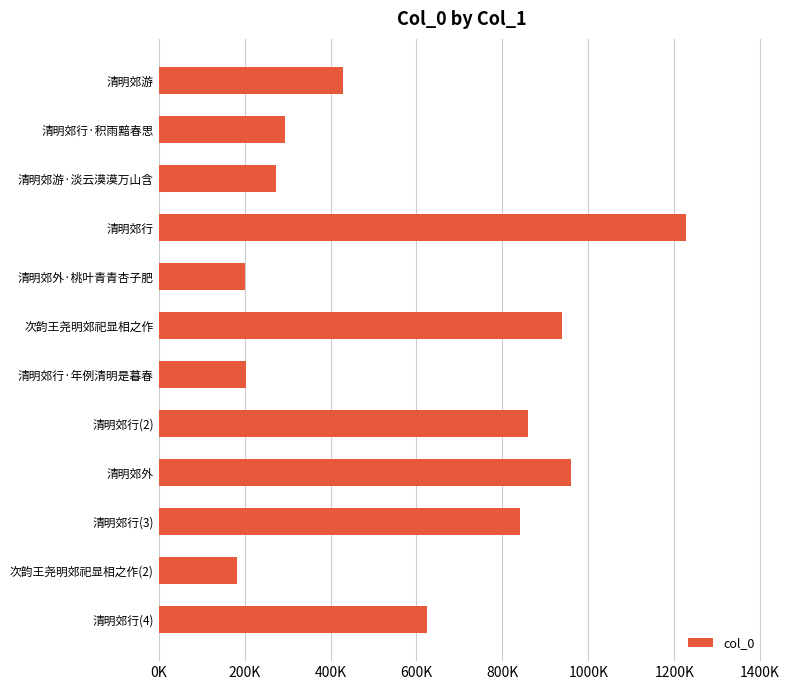

Does the chart contain any negative values?

No